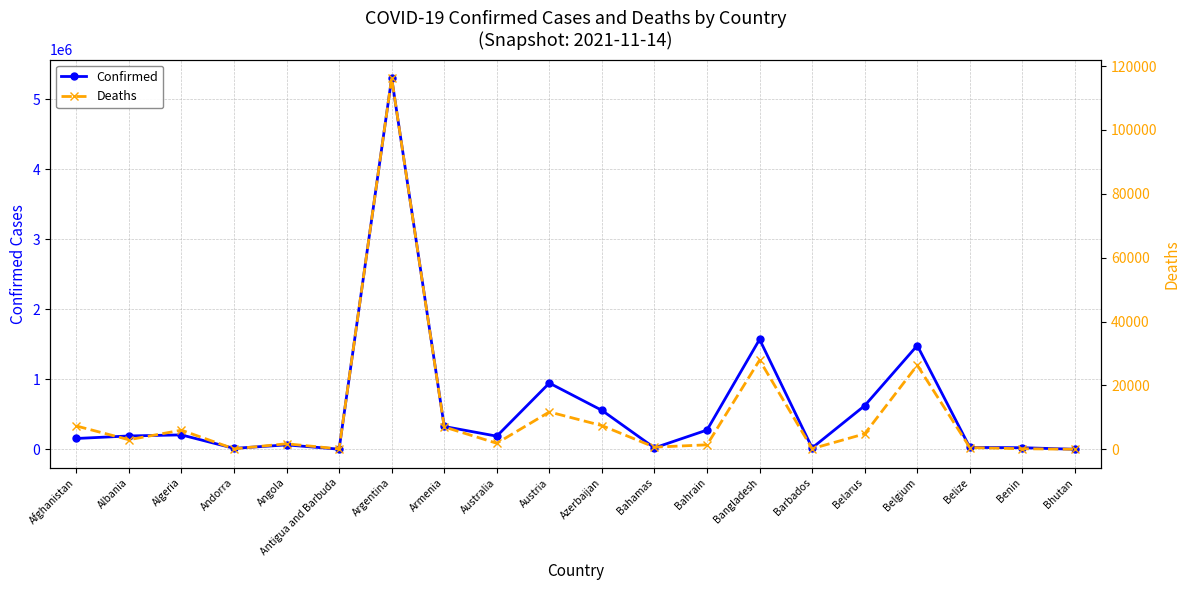

Is this an area chart (filled region under the line)?

No